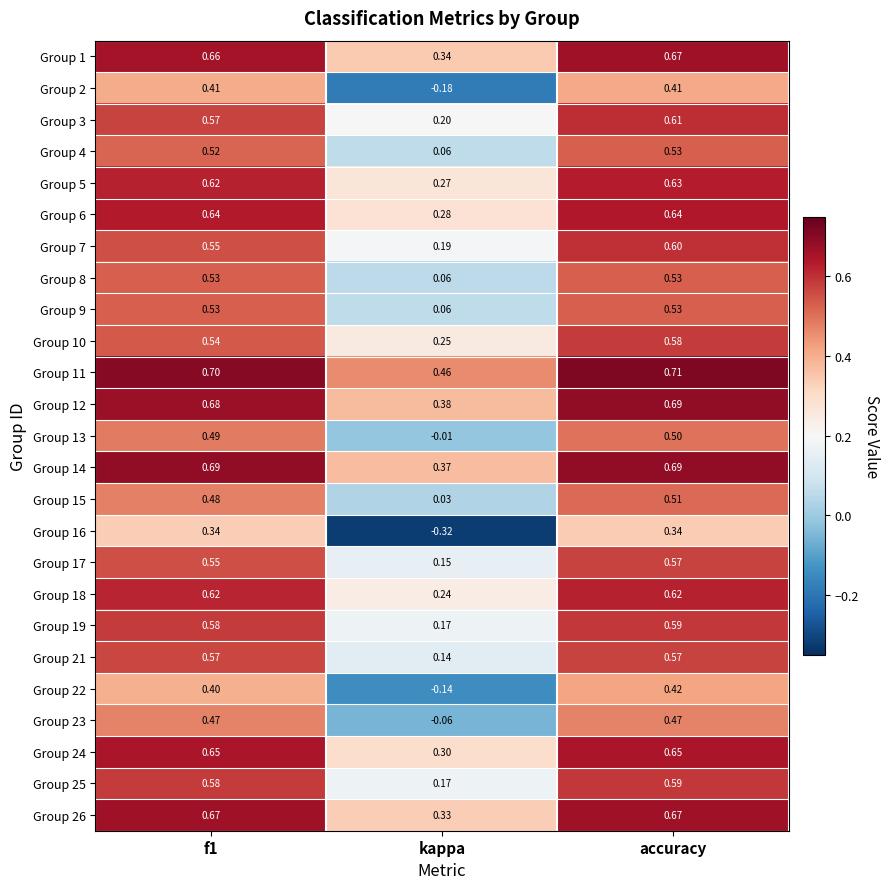

Which label corresponds to the largest value in the chart?

accuracy